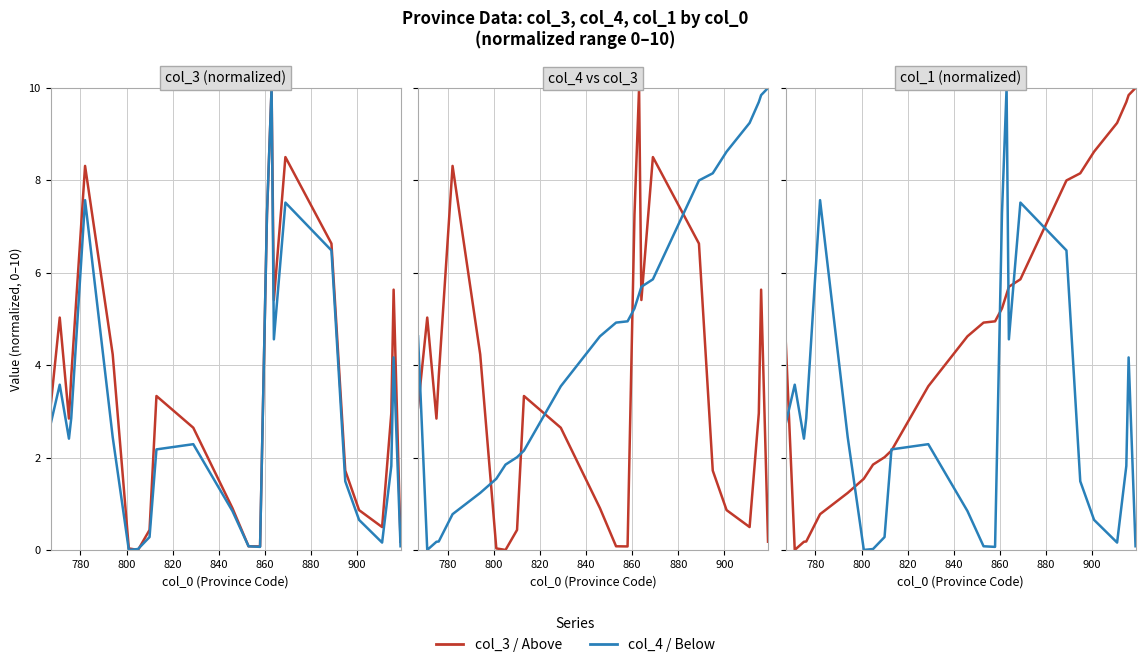

What is the difference between the second highest and minimum values in the col_4 / Below series?

7.6